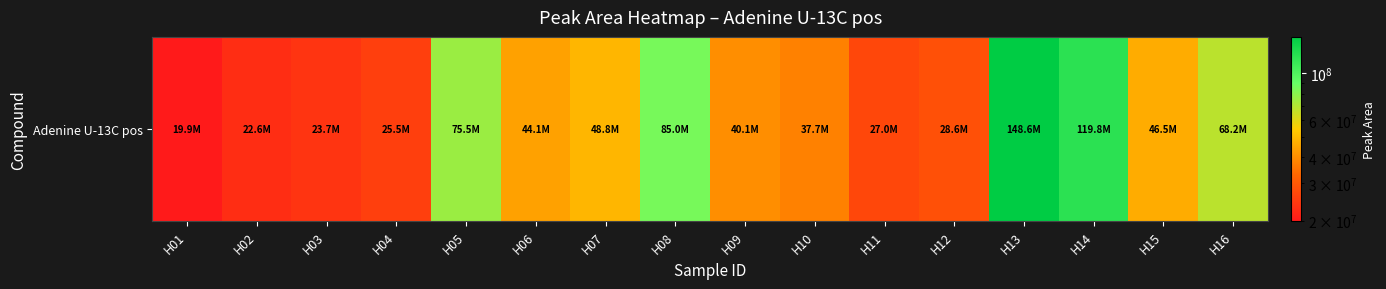

At which category does the chart reach its peak across all series?

H13